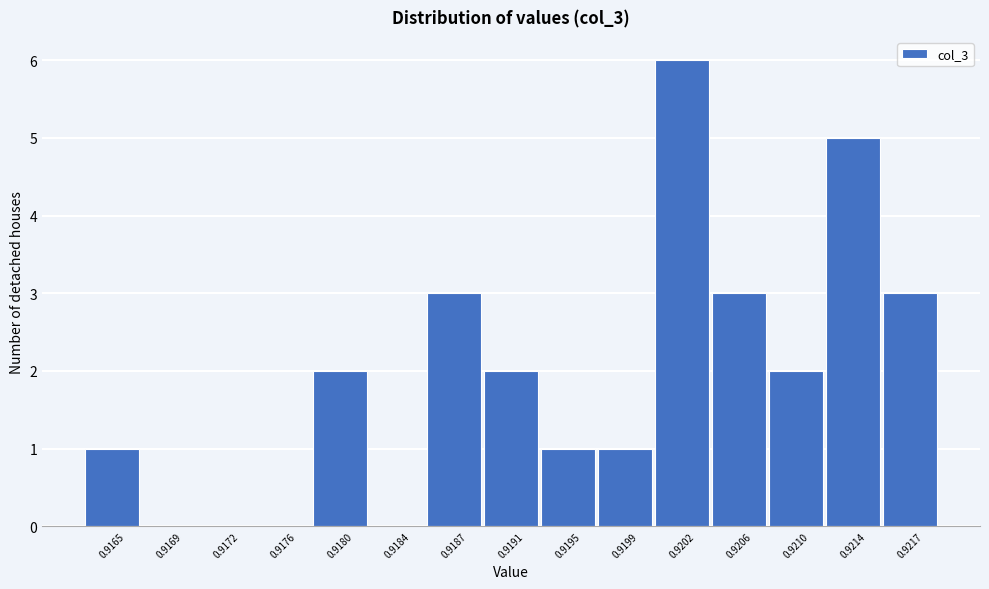

Reading left to right, list all the values displayed in this chart.

0.9165=1	0.9169=0	0.9172=0	0.9176=0	0.9180=2	0.9184=0	0.9187=3	0.9191=2	0.9195=1	0.9199=1	0.9202=6	0.9206=3	0.9210=2	0.9214=5	0.9217=3